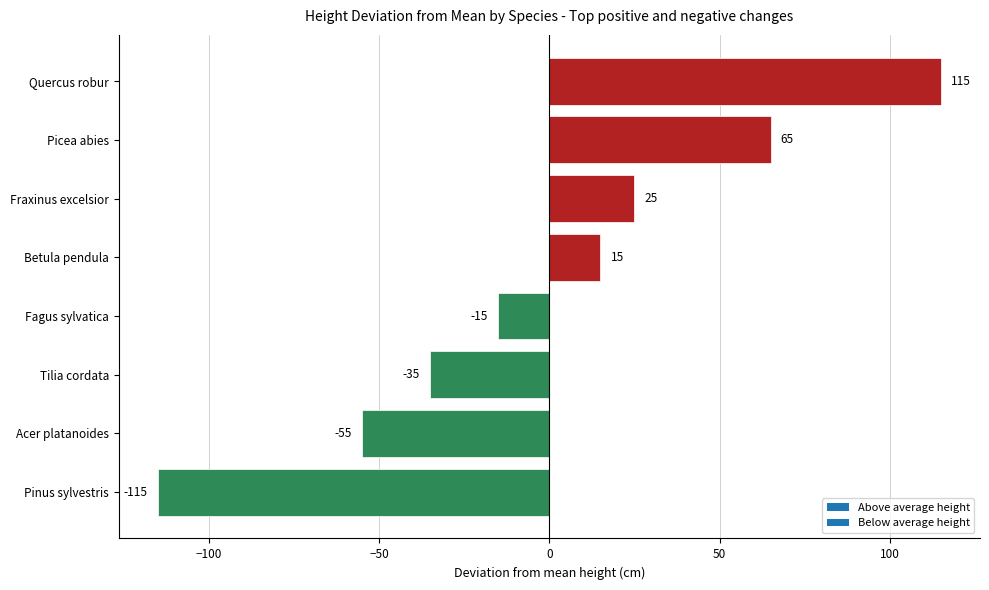

The value at Fagus sylvatica is -23. True or false?

False